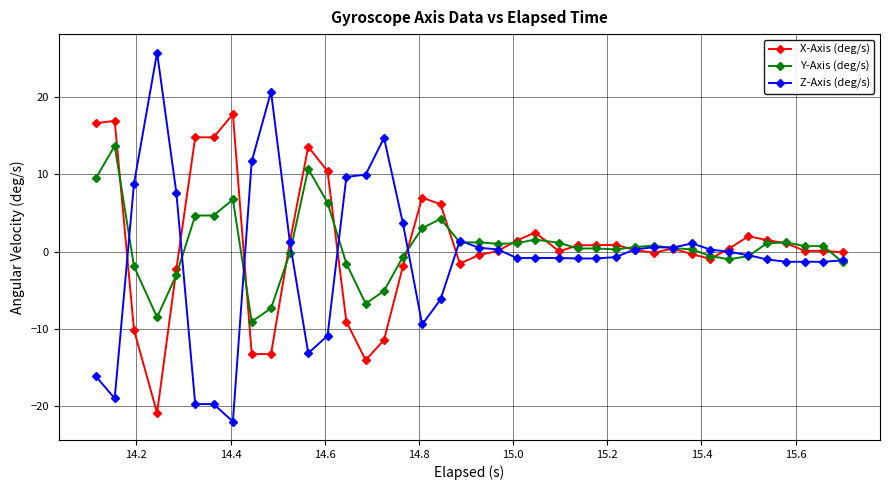

Which series has the largest range (max minus min)?

Z-Axis (deg/s)